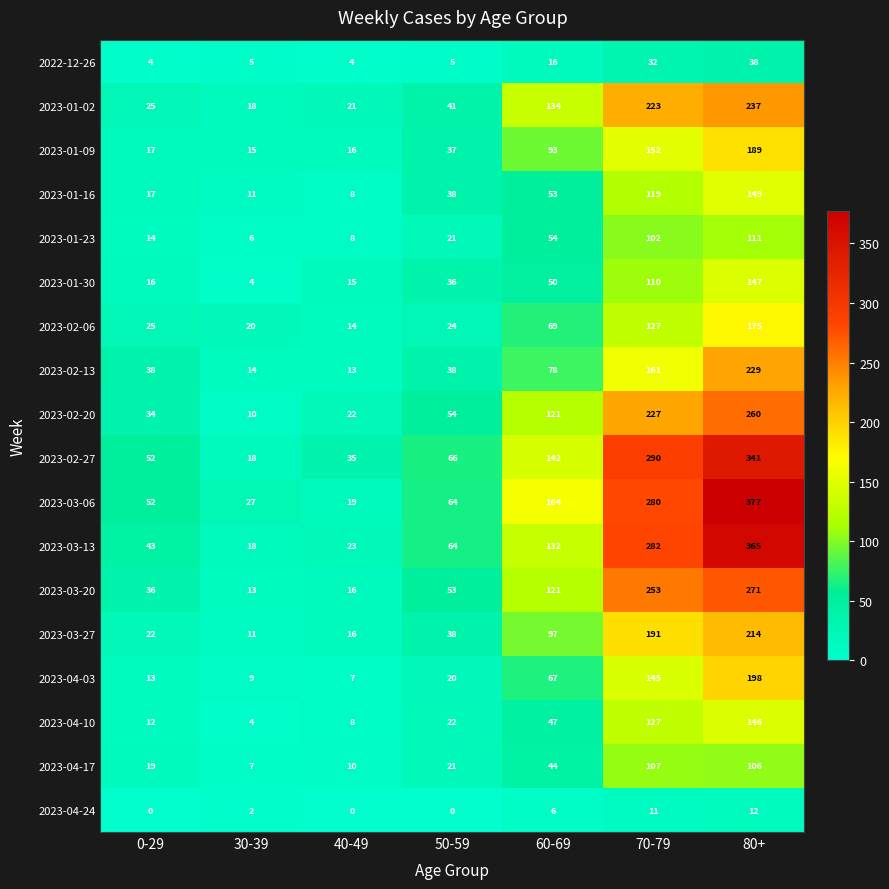

How many series are shown in this chart?

18